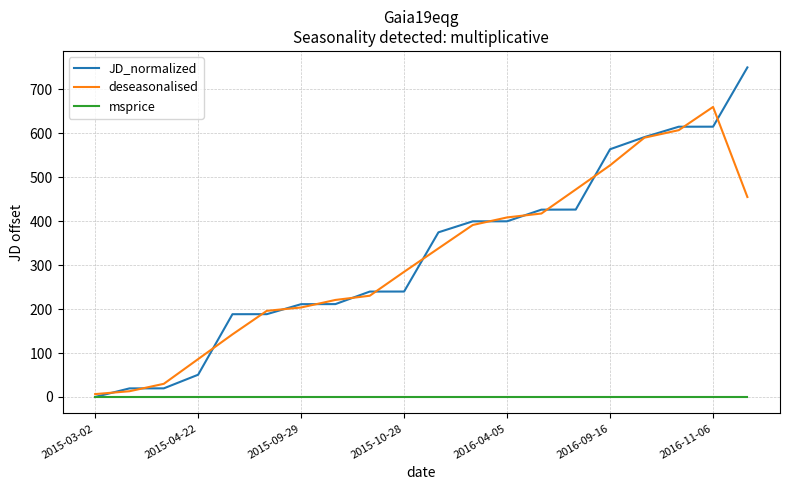

What is the maximum value for deseasonalised?

659.8